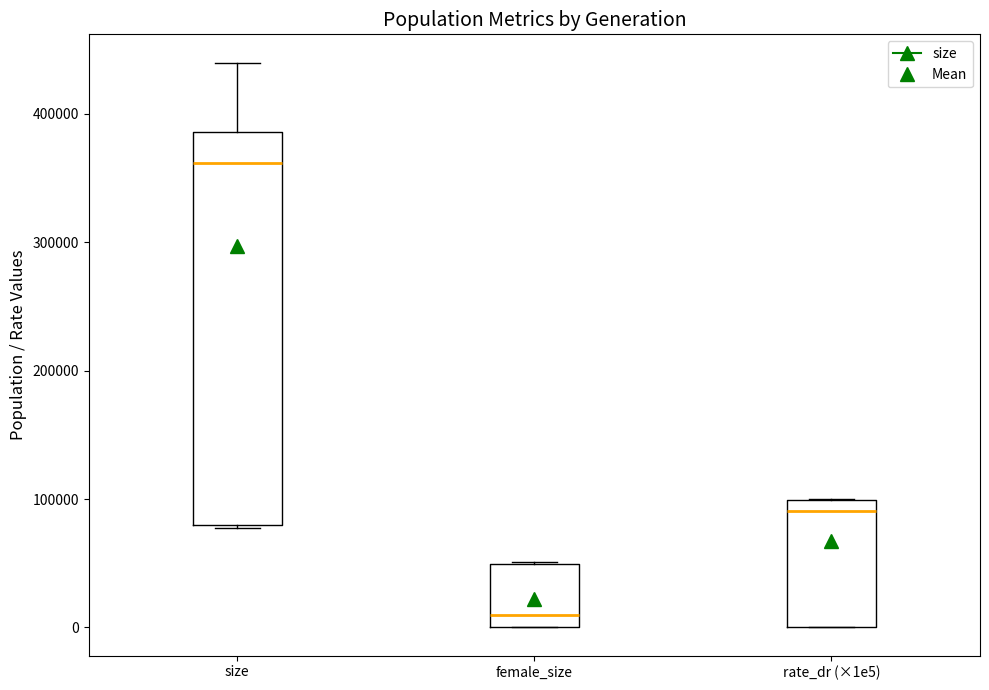

Which box has the highest median line?

size